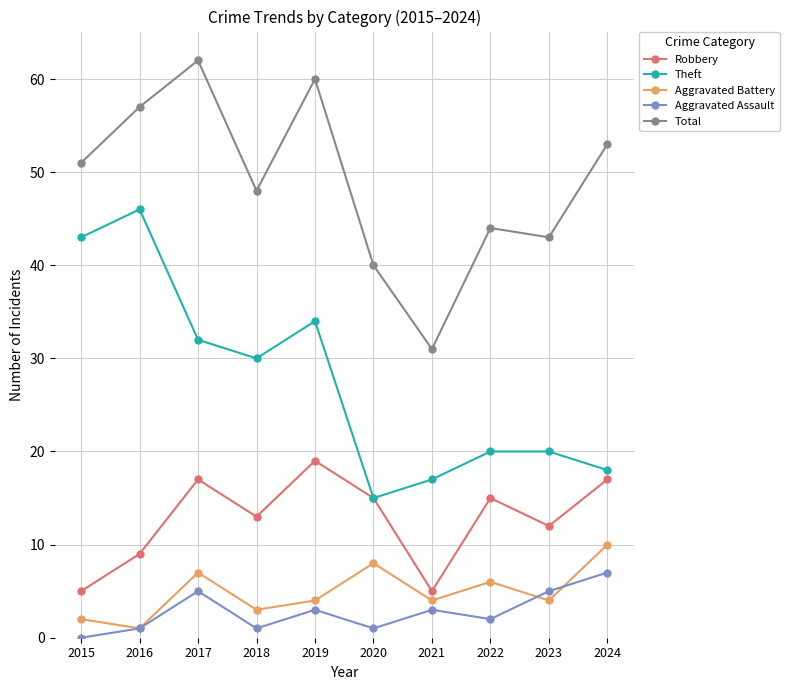

Between 2016 and 2024, which series saw the biggest shift?

Theft